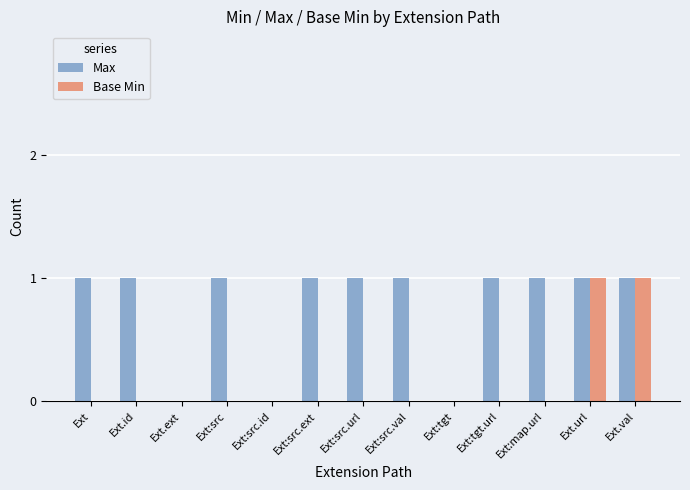

Is the value of Base Min at Ext.ext greater than the value of Max at Ext.val?

No